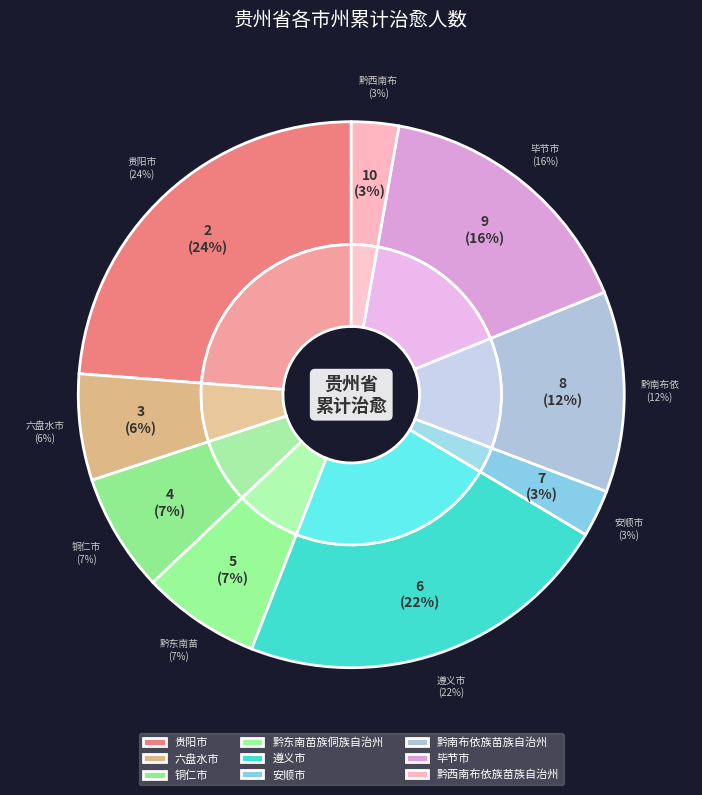

To the nearest percent, what is the difference between the largest and smallest slice percentages?

21%